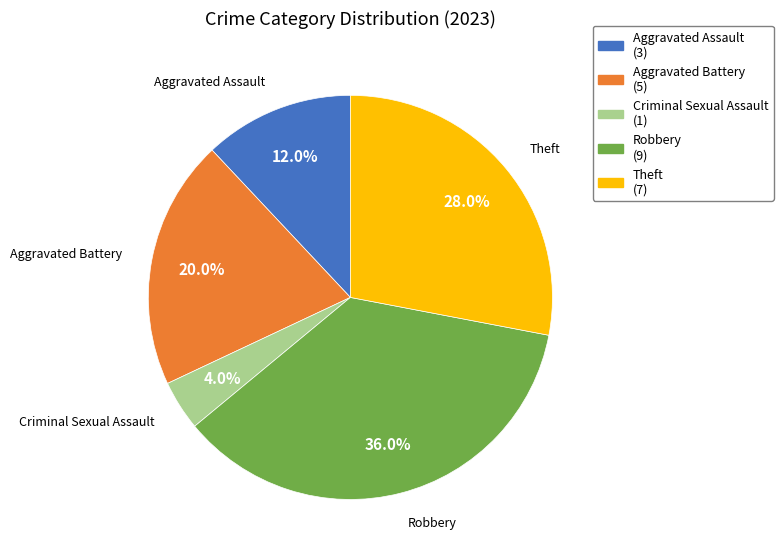

Which has a higher value, Robbery (9) or Aggravated Assault (3)?

Robbery (9)